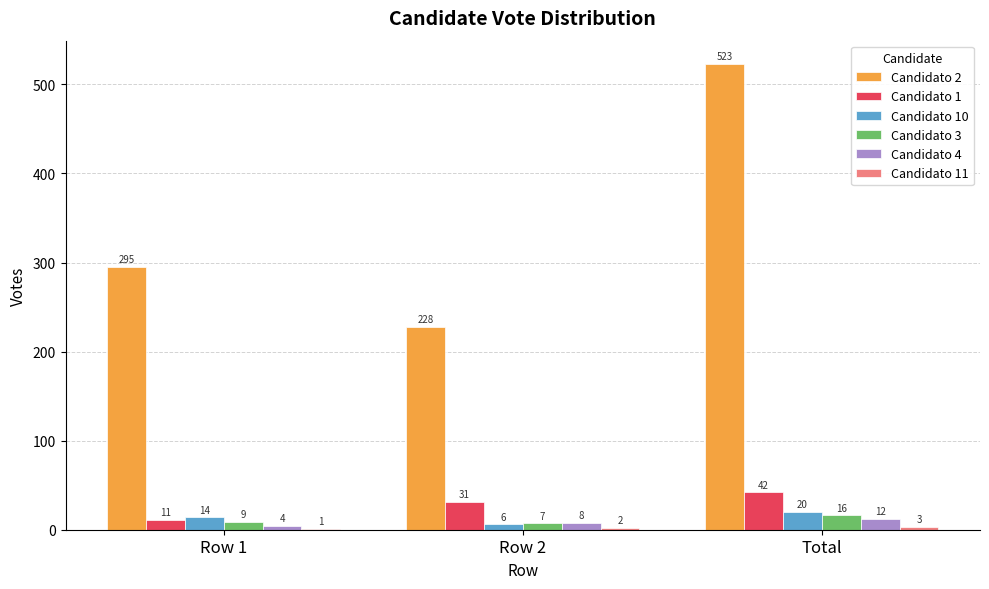

What is the approximate value of Candidato 2 at Total, to the nearest 10?

520